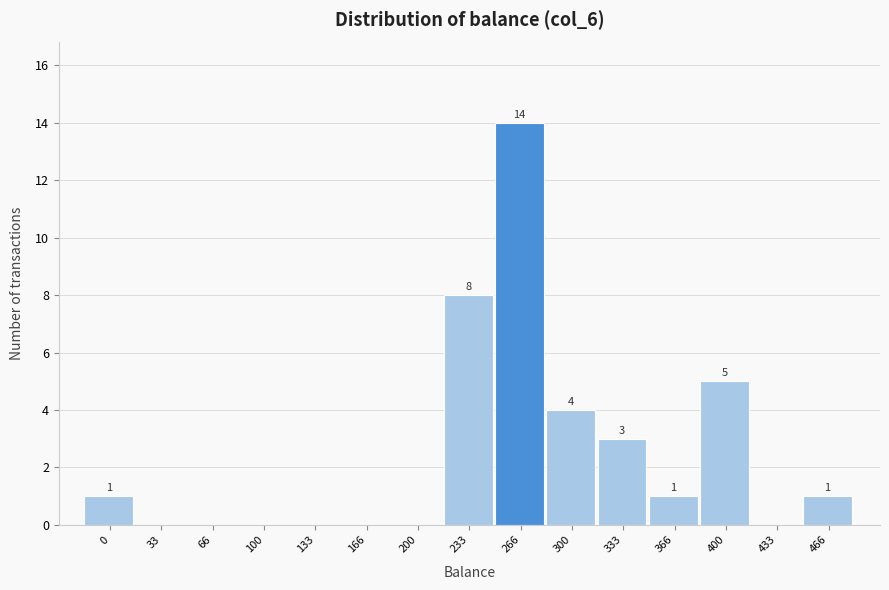

Reading left to right, list all the values displayed in this chart.

0=1	33=0	66=0	100=0	133=0	166=0	200=0	233=8	266=14	300=4	333=3	366=1	400=5	433=0	466=1